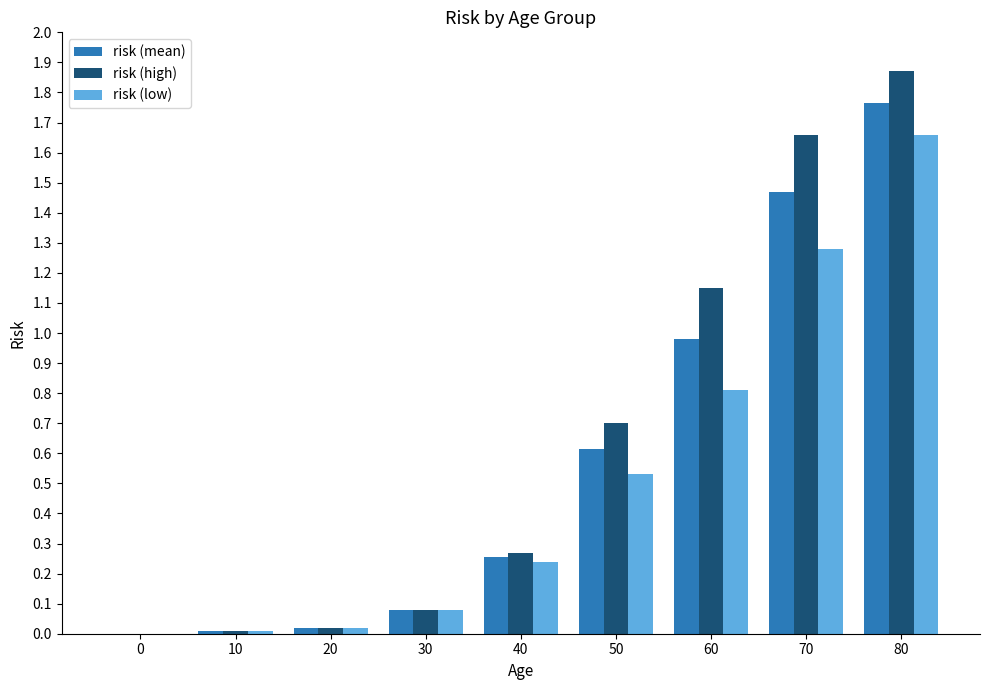

Which series changed the most between 10 and 50?

risk (high)